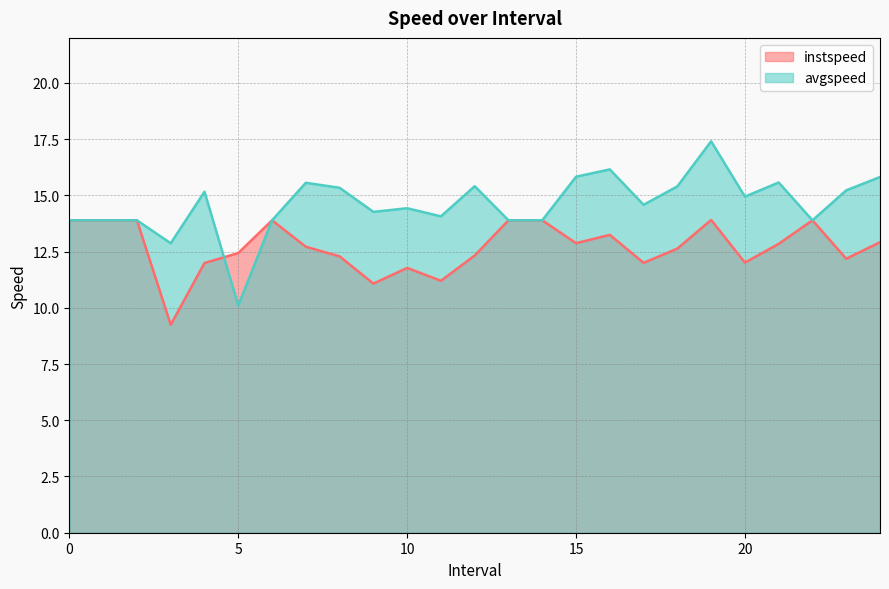

What value does the avgspeed series have at 5?

10.1